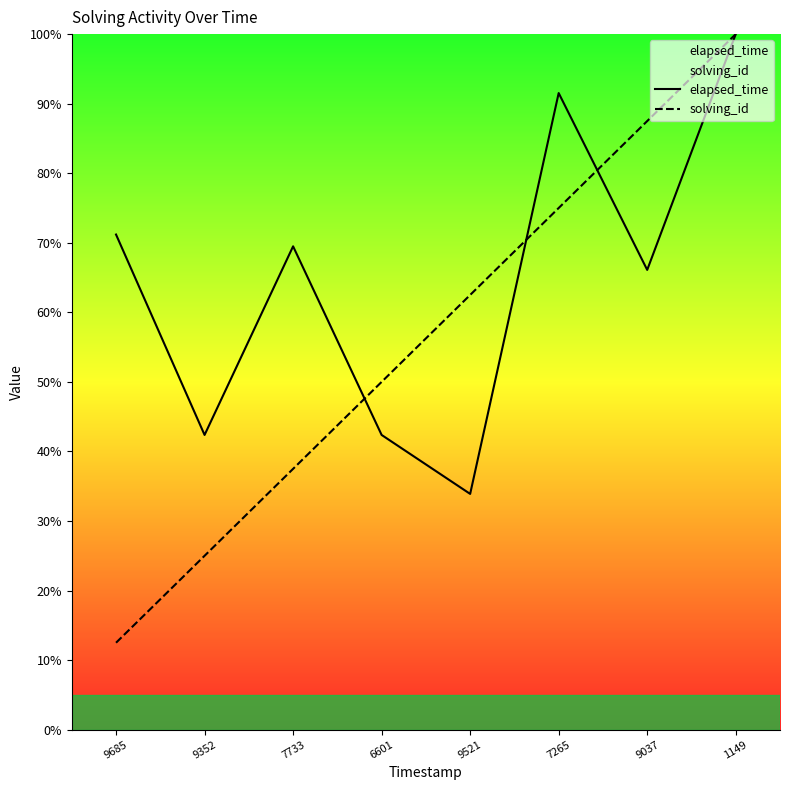

Is it true that solving_id equals 49.3 at 1149?

False